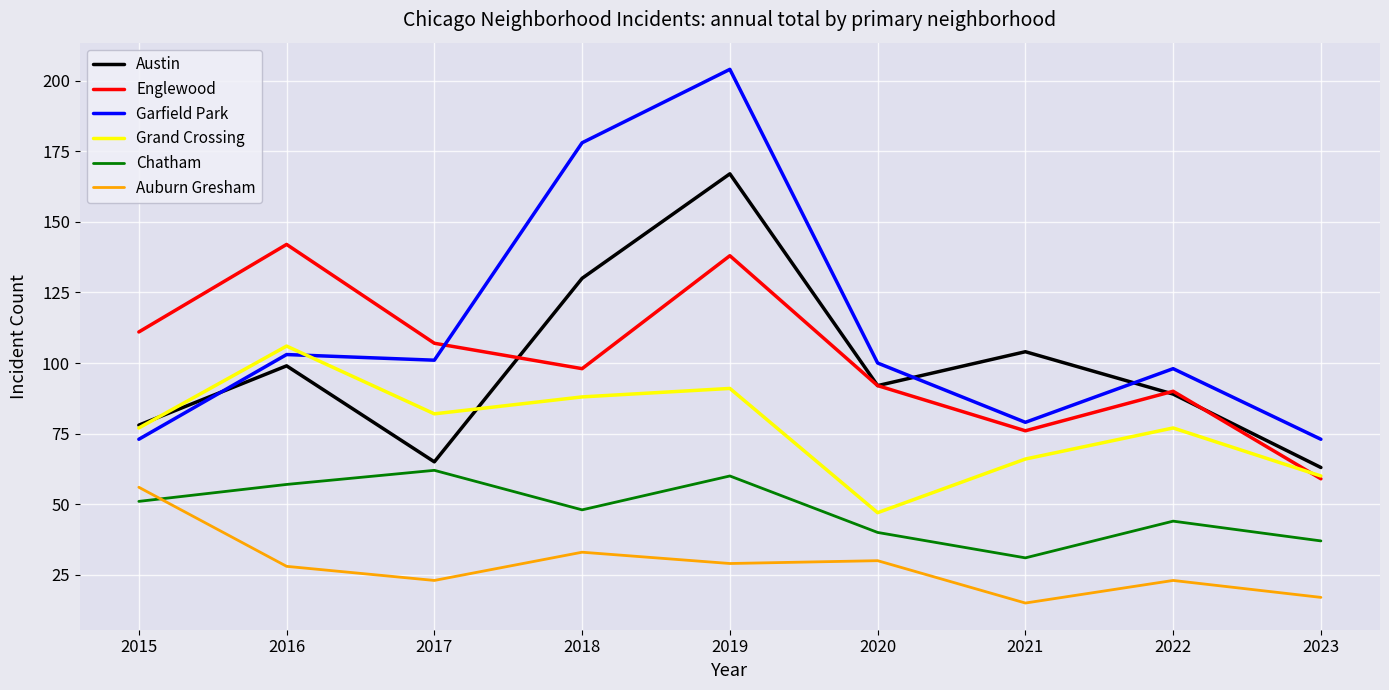

Reading right to left, transcribe all the data shown in this chart.

Austin: 2023=63	2022=89	2021=104	2020=92	2019=167	2018=130	2017=65	2016=99	2015=78
Englewood: 2023=59	2022=90	2021=76	2020=92	2019=138	2018=98	2017=107	2016=142	2015=111
Garfield Park: 2023=73	2022=98	2021=79	2020=100	2019=204	2018=178	2017=101	2016=103	2015=73
Grand Crossing: 2023=60	2022=77	2021=66	2020=47	2019=91	2018=88	2017=82	2016=106	2015=77
Chatham: 2023=37	2022=44	2021=31	2020=40	2019=60	2018=48	2017=62	2016=57	2015=51
Auburn Gresham: 2023=17	2022=23	2021=15	2020=30	2019=29	2018=33	2017=23	2016=28	2015=56